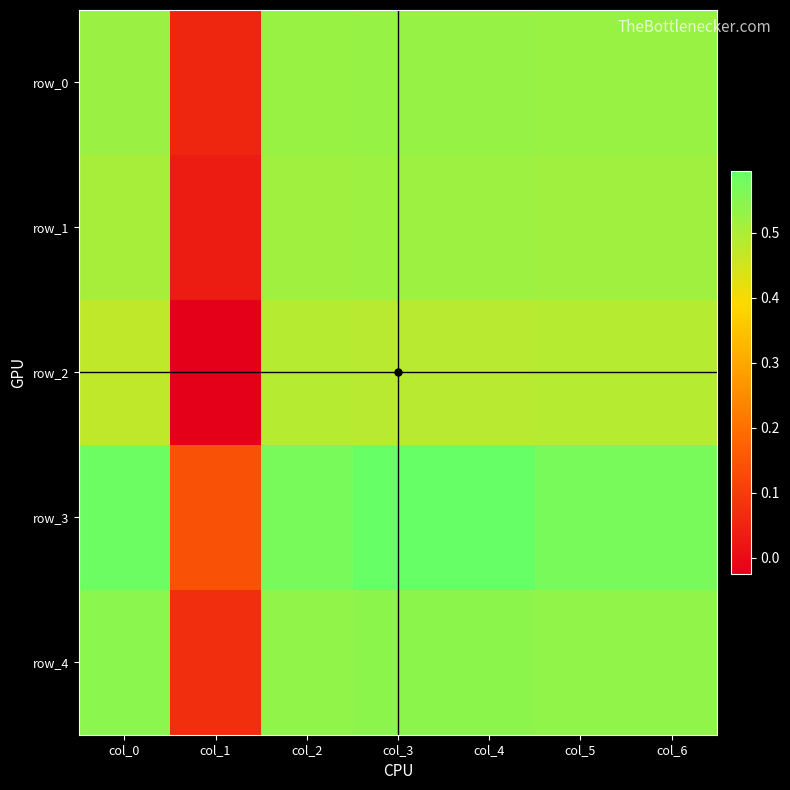

What is the sum of the row_1 values at col_1 and col_4?

0.6